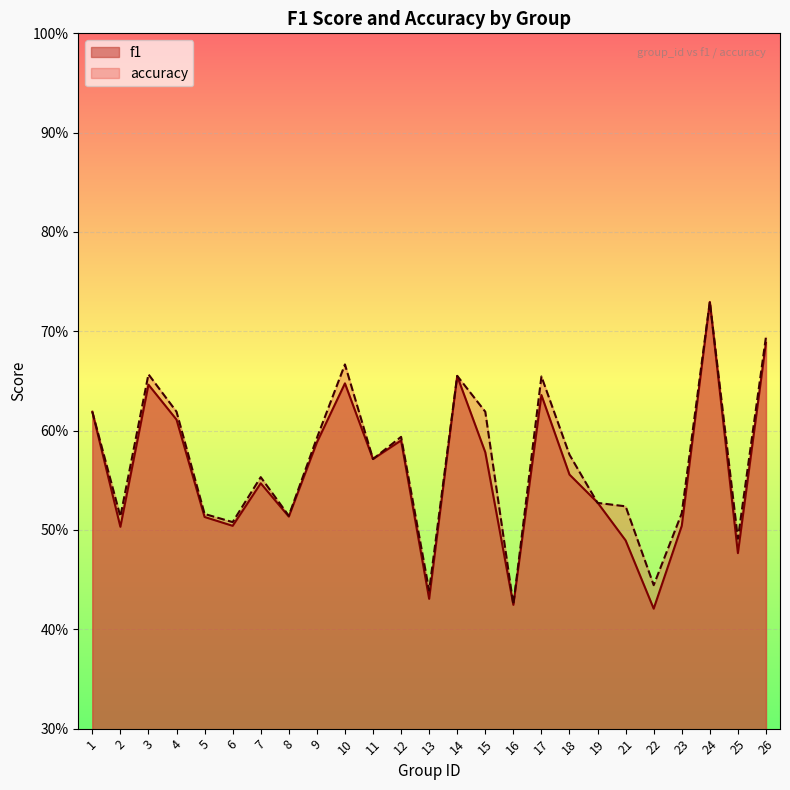

At which category does f1 reach its first local peak?

3